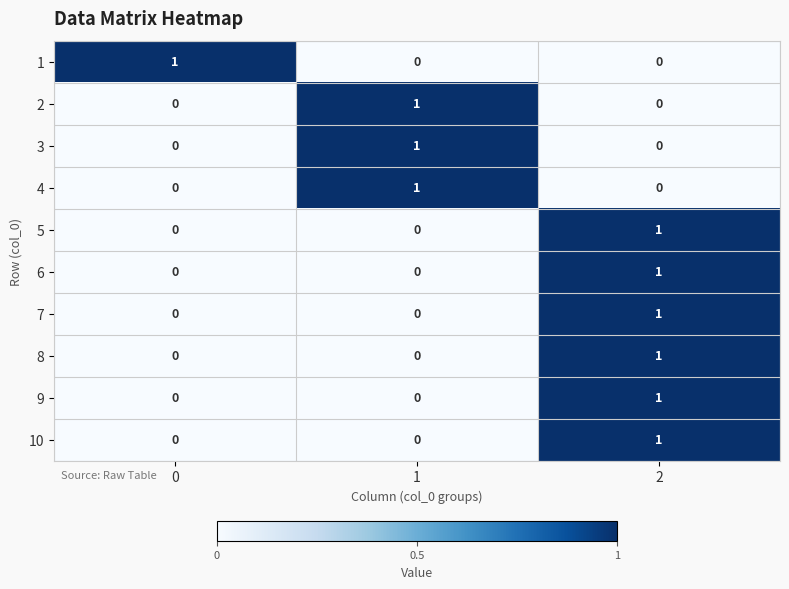

How many 1 values are between 0 and 1?

3